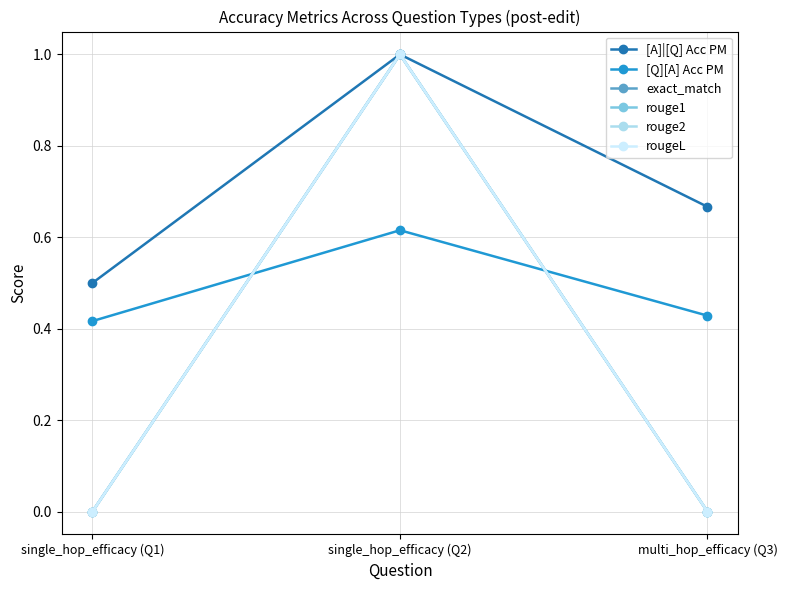

Does the chart have visible grid lines?

Yes